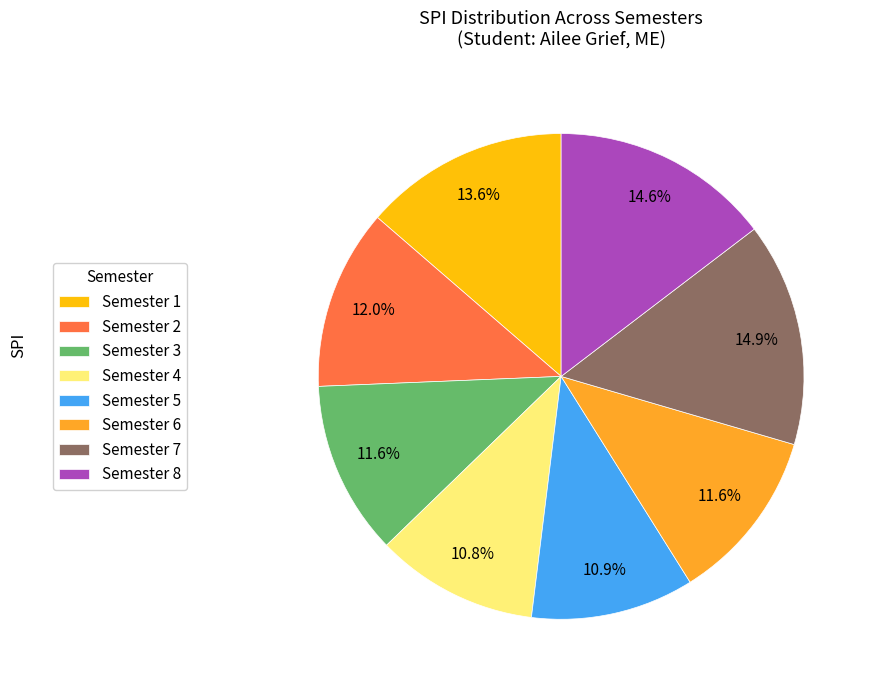

Is it true that Semester 7 is 9% of the pie?

False